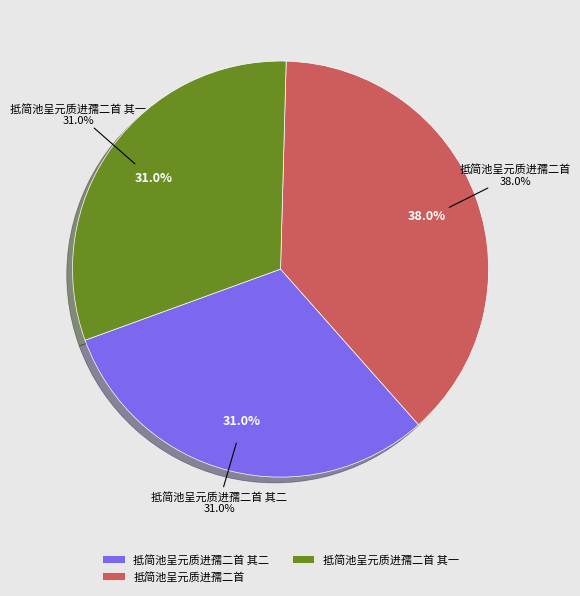

Combined, do 抵简池呈元质进孺二首 and 抵简池呈元质进孺二首 其二 account for over 50%?

Yes